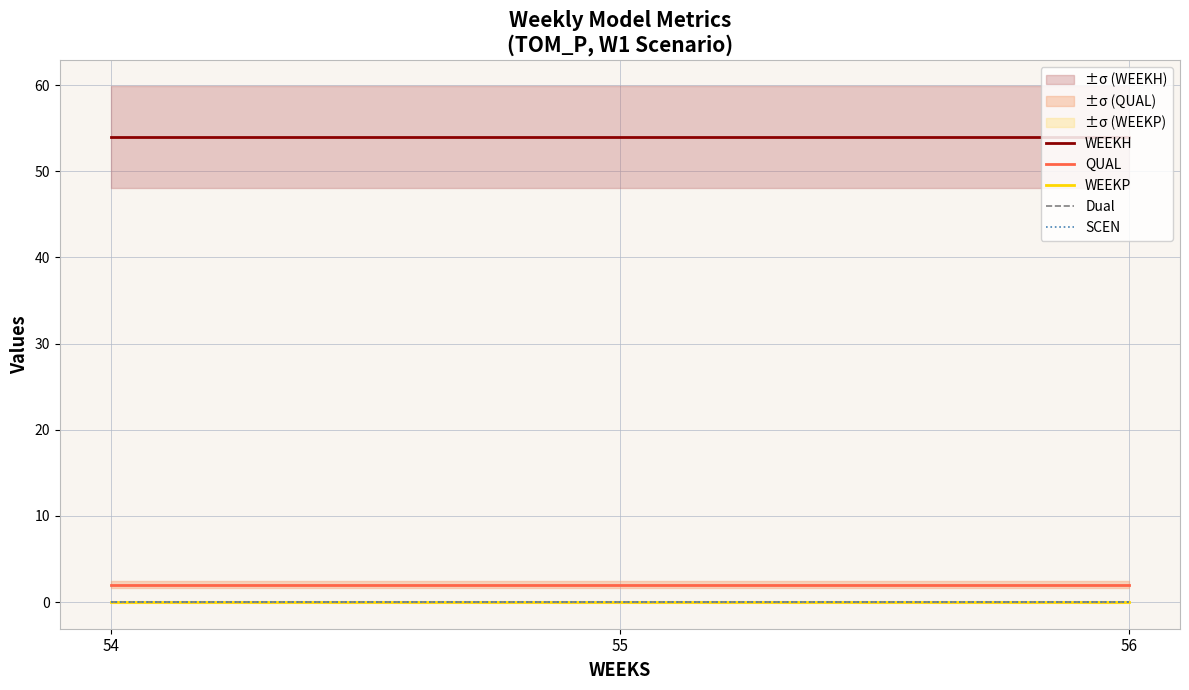

Reading right to left, what are all the values shown in this chart?

WEEKH: 54	54	54
QUAL: 2	2	2
WEEKP: 0	0	0
Dual: 0	0	0
SCEN: 0	0	0